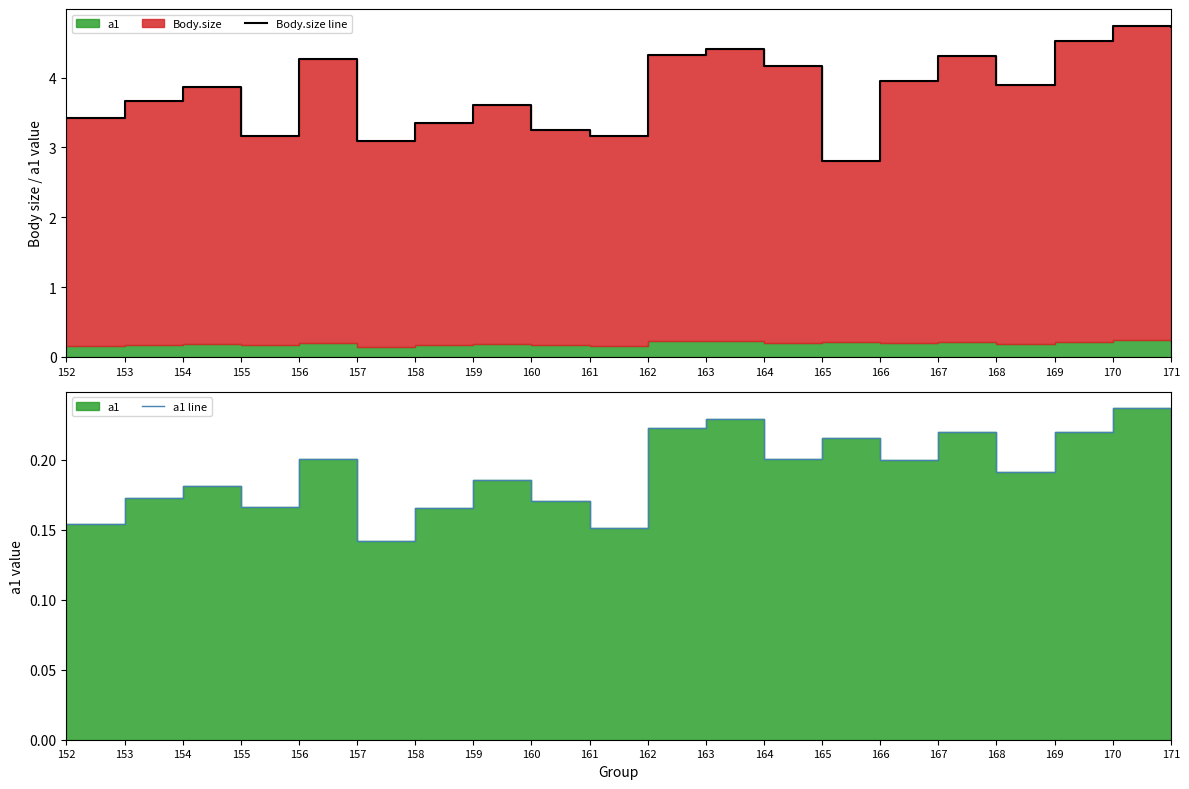

Reading left to right, extract all data points from this chart.

Body.size line: 3.4	3.7	3.9	3.2	4.3	3.1	3.3	3.6	3.2	3.2	4.3	4.4	4.2	2.8	3.9	4.3	3.9	4.5	4.7	4.7
a1 line: 0.2	0.2	0.2	0.2	0.2	0.1	0.2	0.2	0.2	0.2	0.2	0.2	0.2	0.2	0.2	0.2	0.2	0.2	0.2	0.2